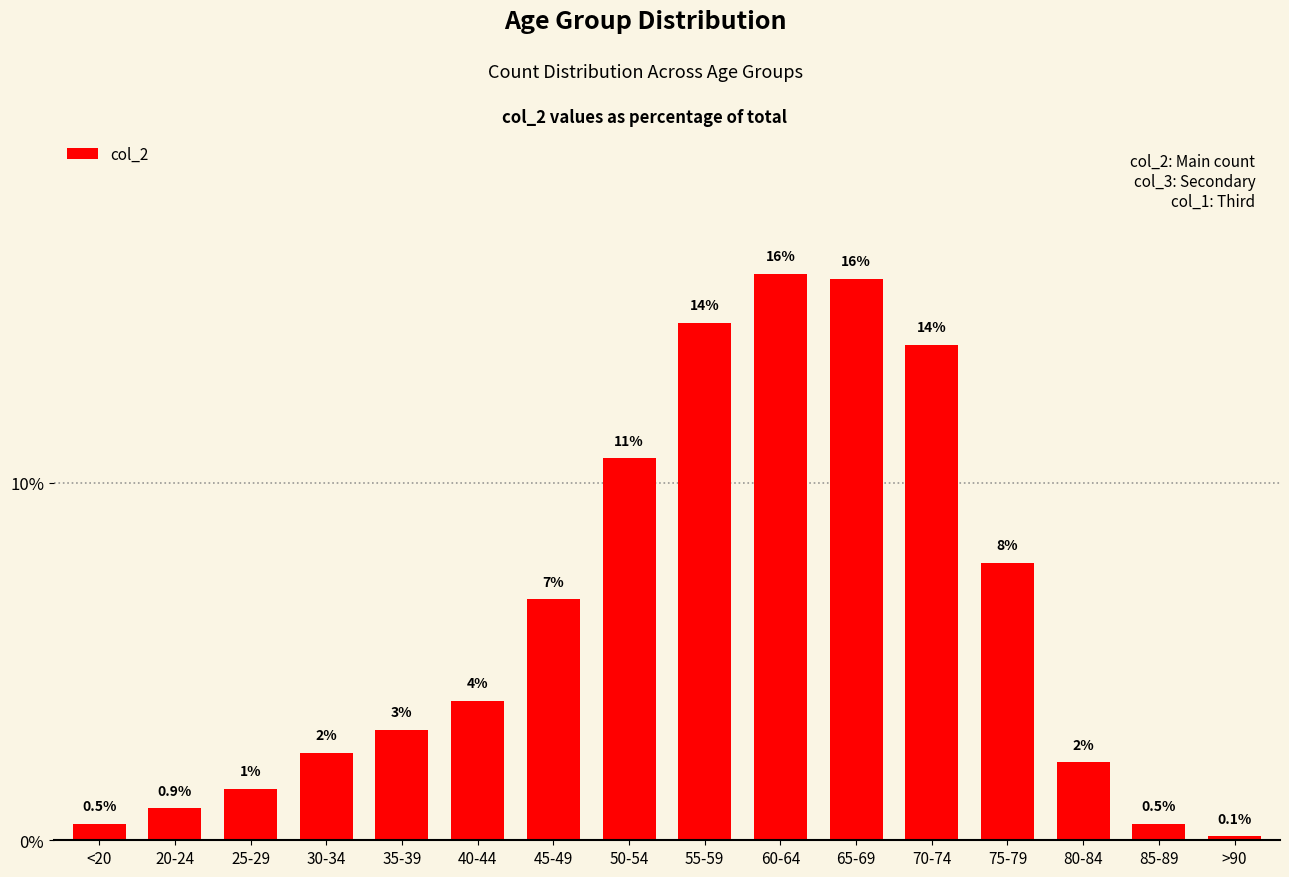

What position from the right is 40-44?

11